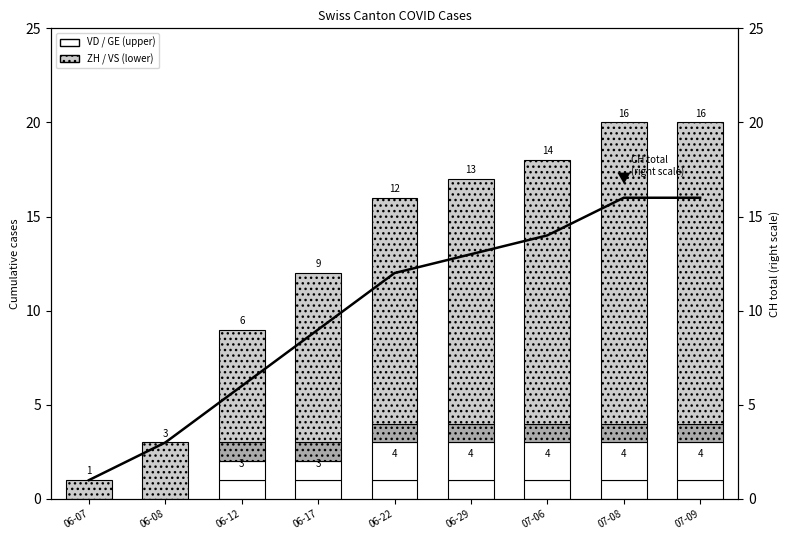

Does the chart contain any negative values?

No